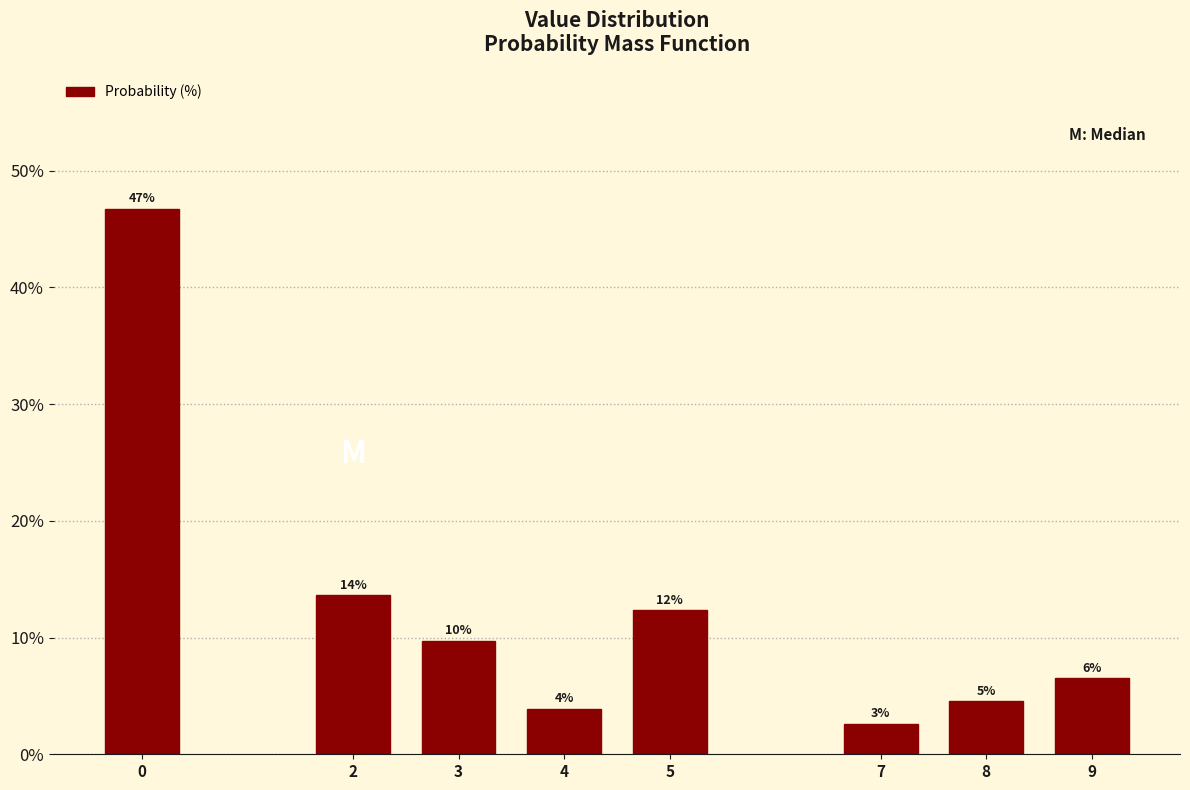

Does the chart contain any negative values?

No